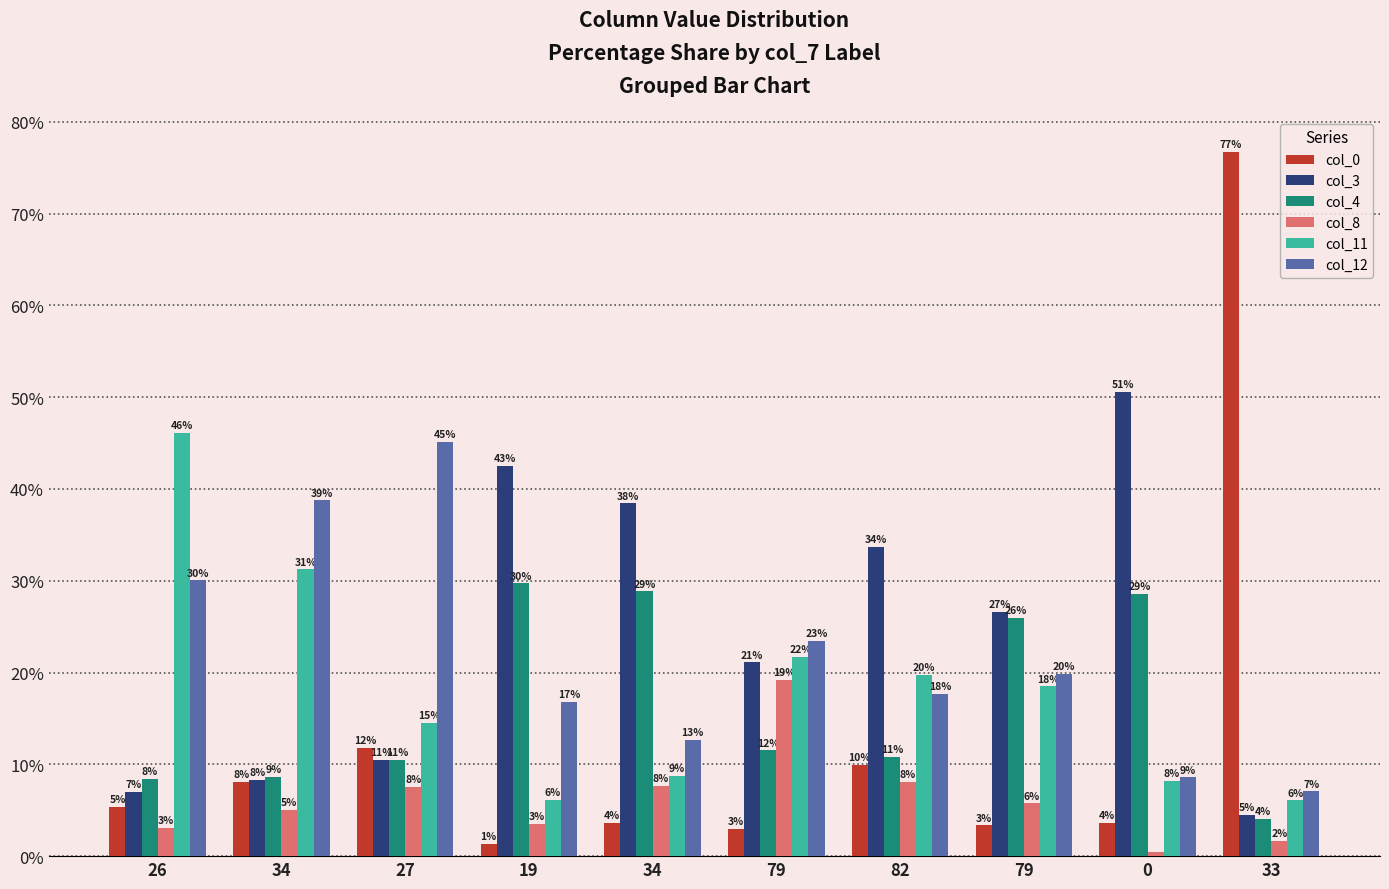

What is the value of the col_3 bar at the 10th from the left?

4.5